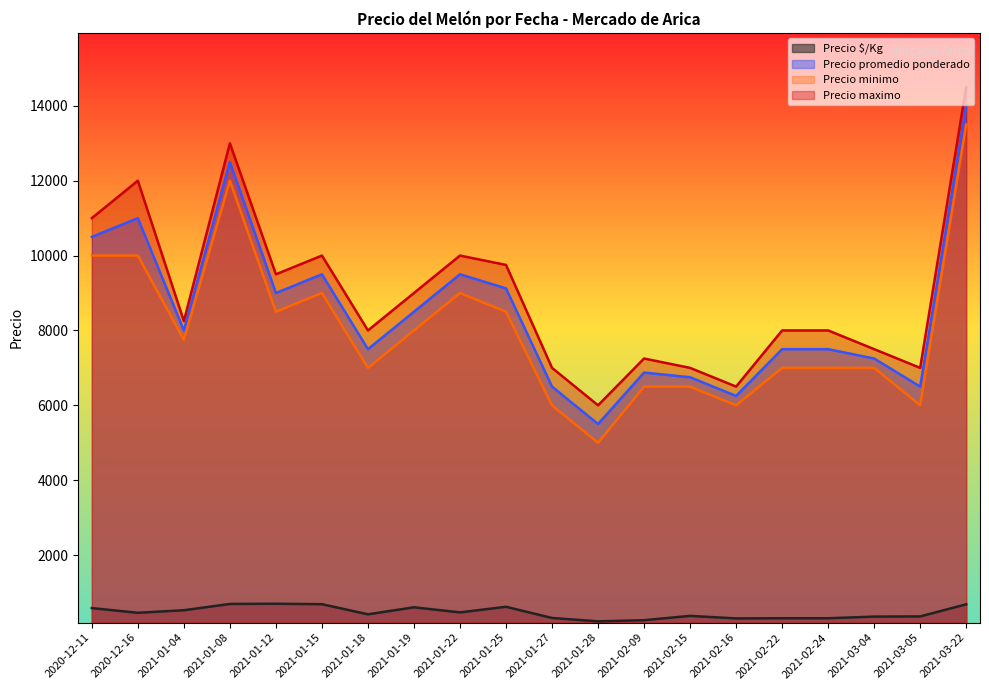

True or false: Precio $/Kg and Precio promedio ponderado cross at least once.

False